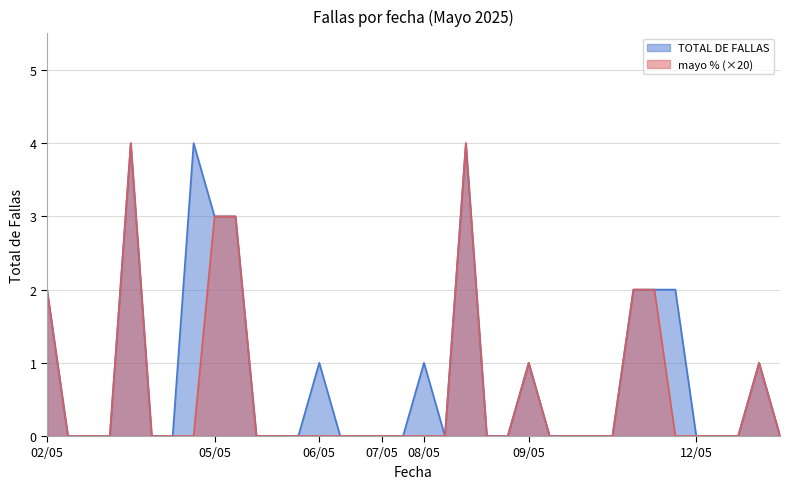

Which series has the largest total across all categories?

TOTAL DE FALLAS